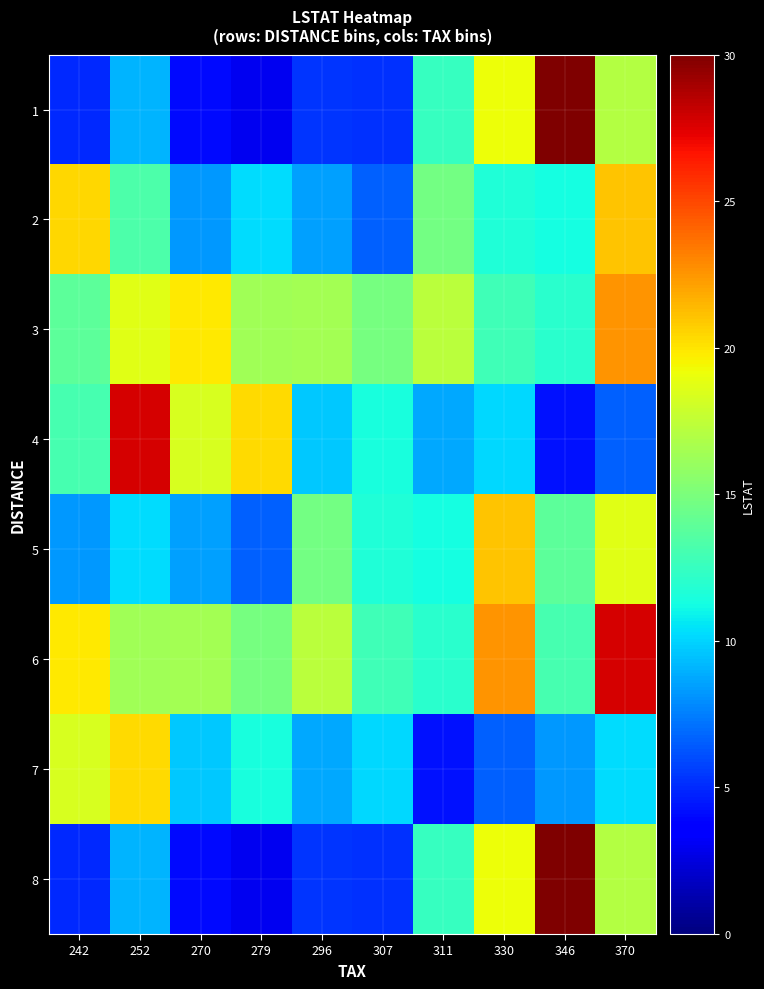

How many distinct data groups are displayed?

8